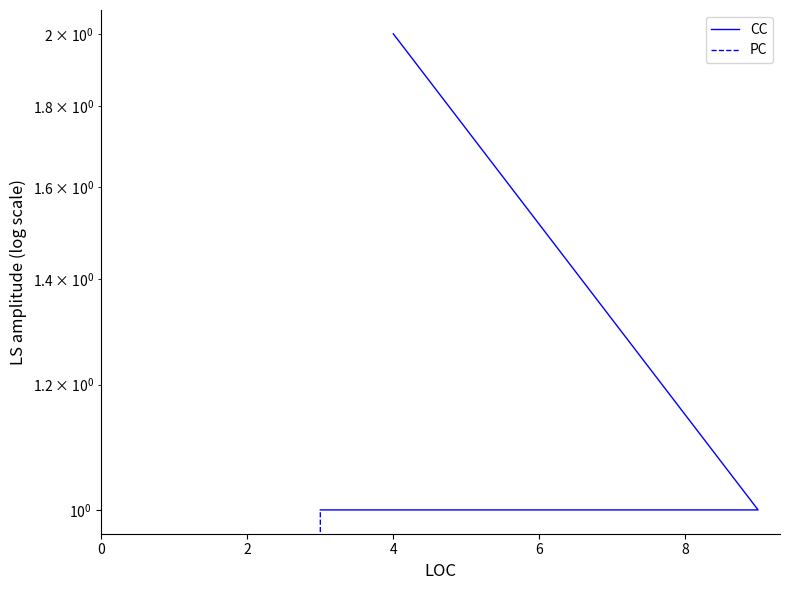

How many data points in CC are above 1?

1